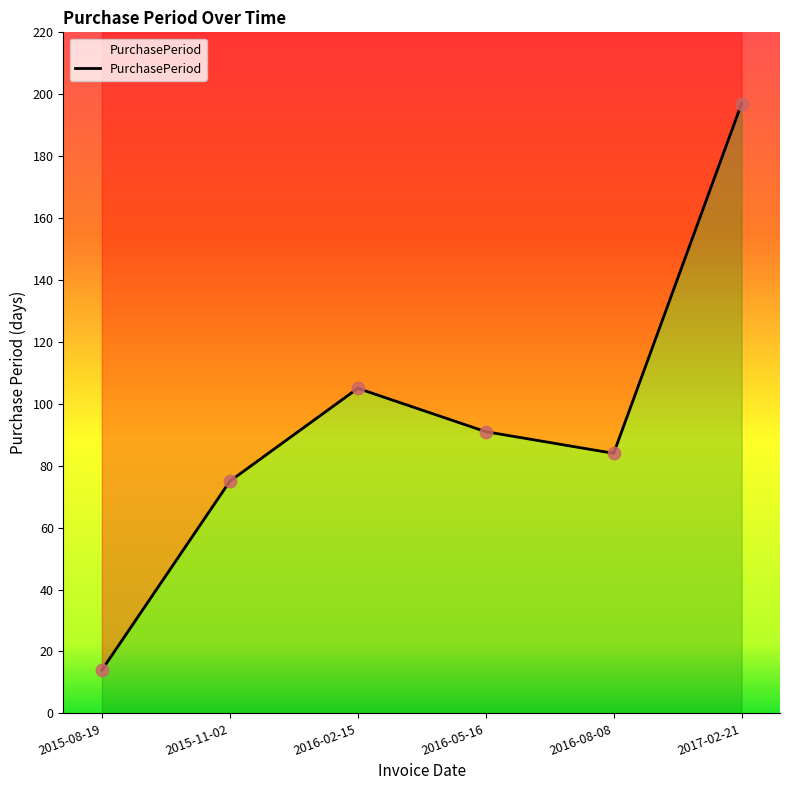

Between 2016-08-08 and 2017-02-21, which is larger?

2017-02-21